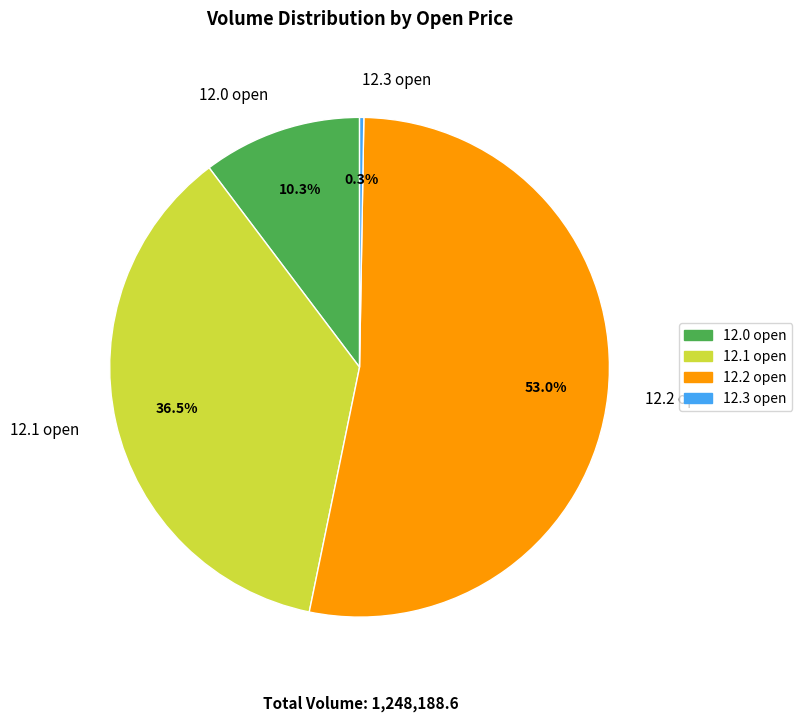

Is the sum of 12.1 open and 12.0 open greater than half?

No